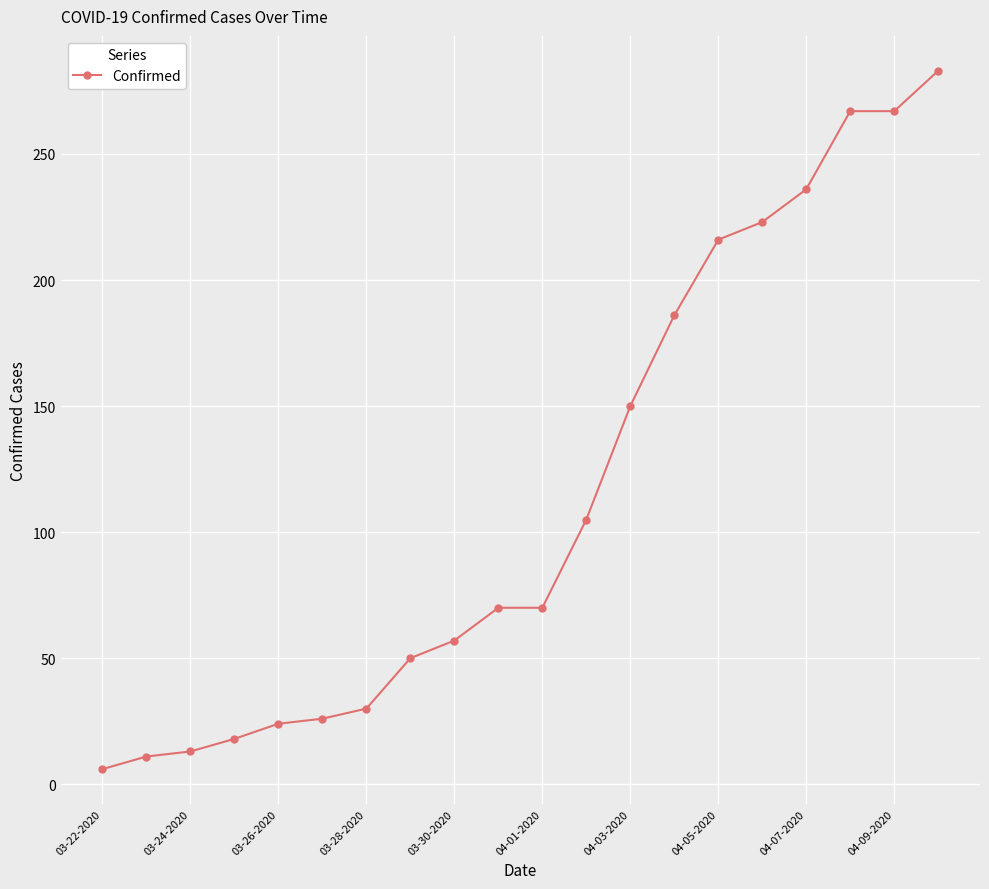

What is the average value?

115